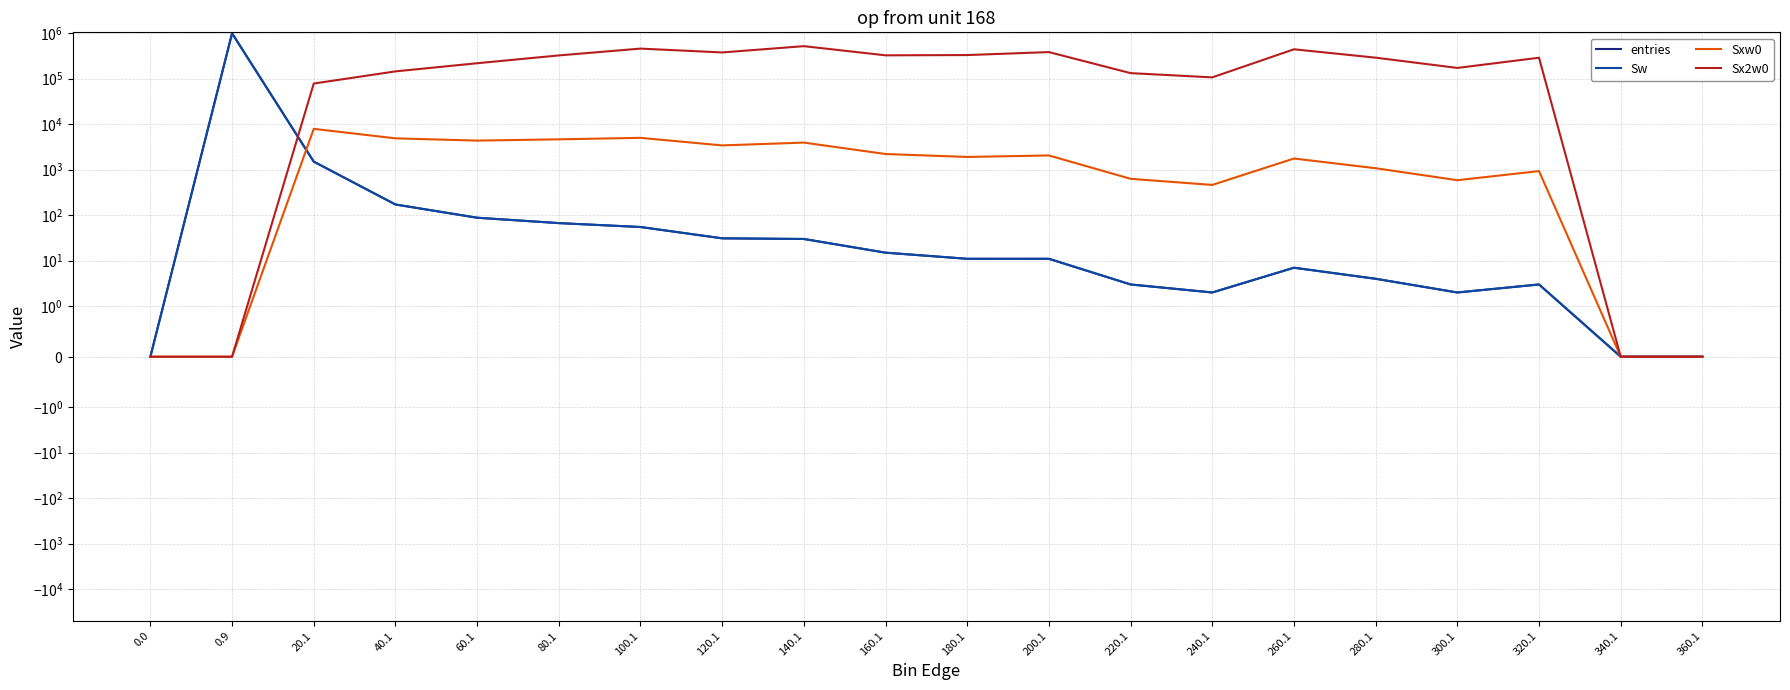

What is the average value of the Sxw0 series?

2293